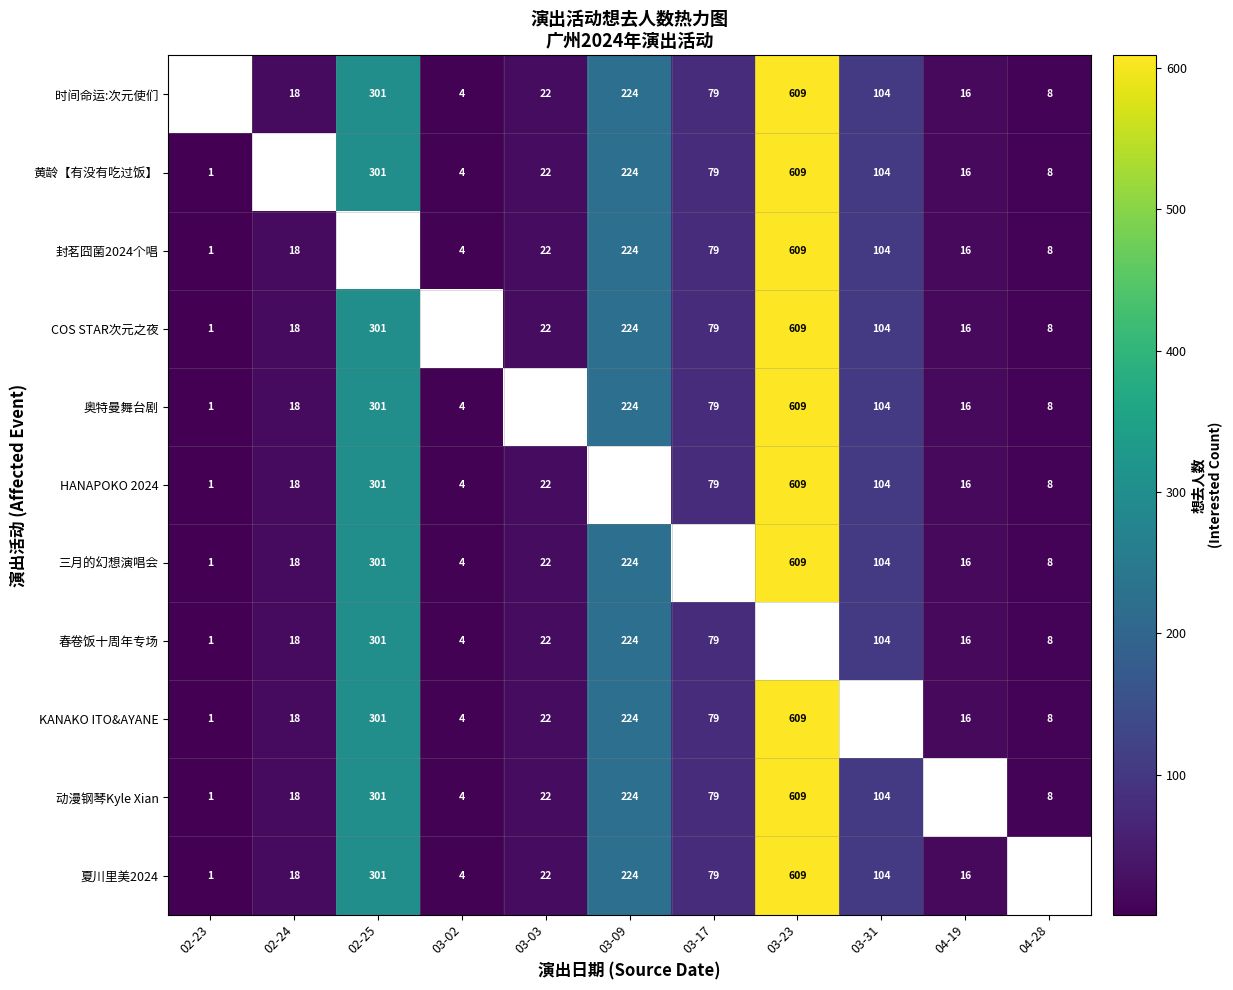

Is the value of 夏川里美2024 at 03-31 greater than the value of 三月的幻想演唱会 at 03-02?

Yes